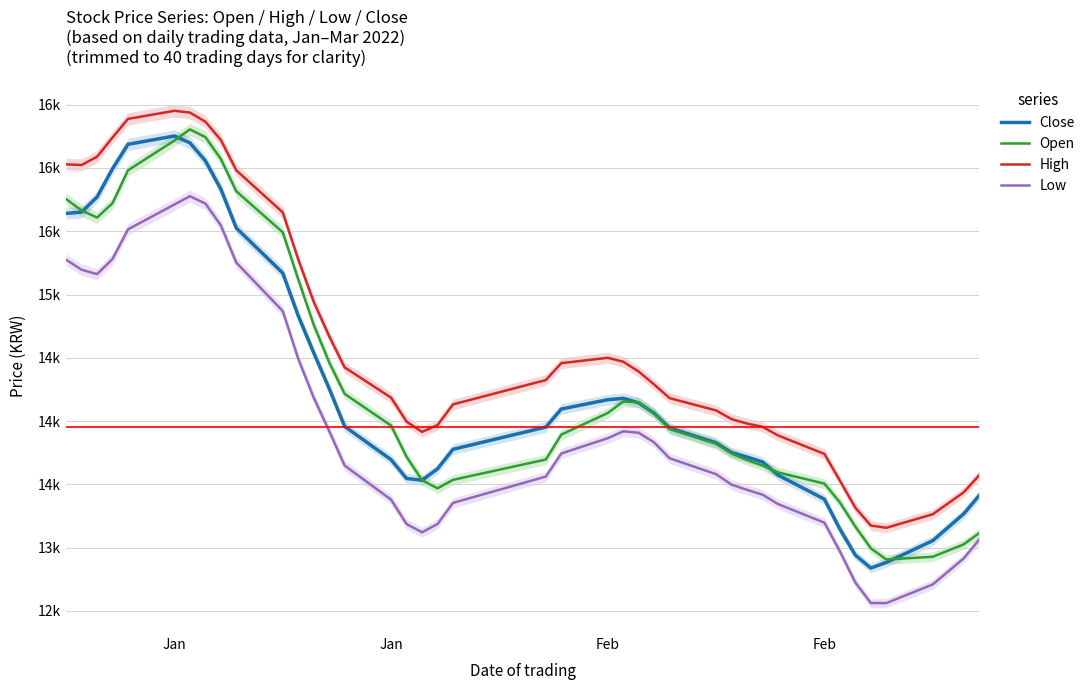

How many interior local peaks does the High series have?

2